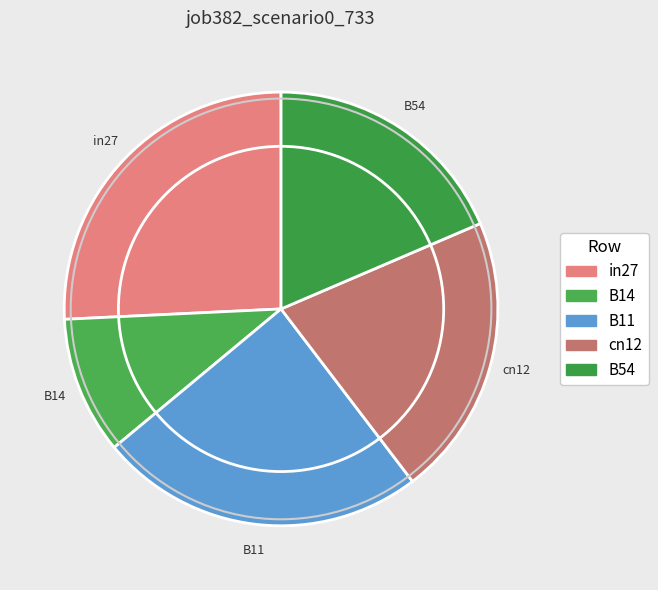

Rank the categories by value from highest to lowest.

in27, B11, cn12, B54, B14